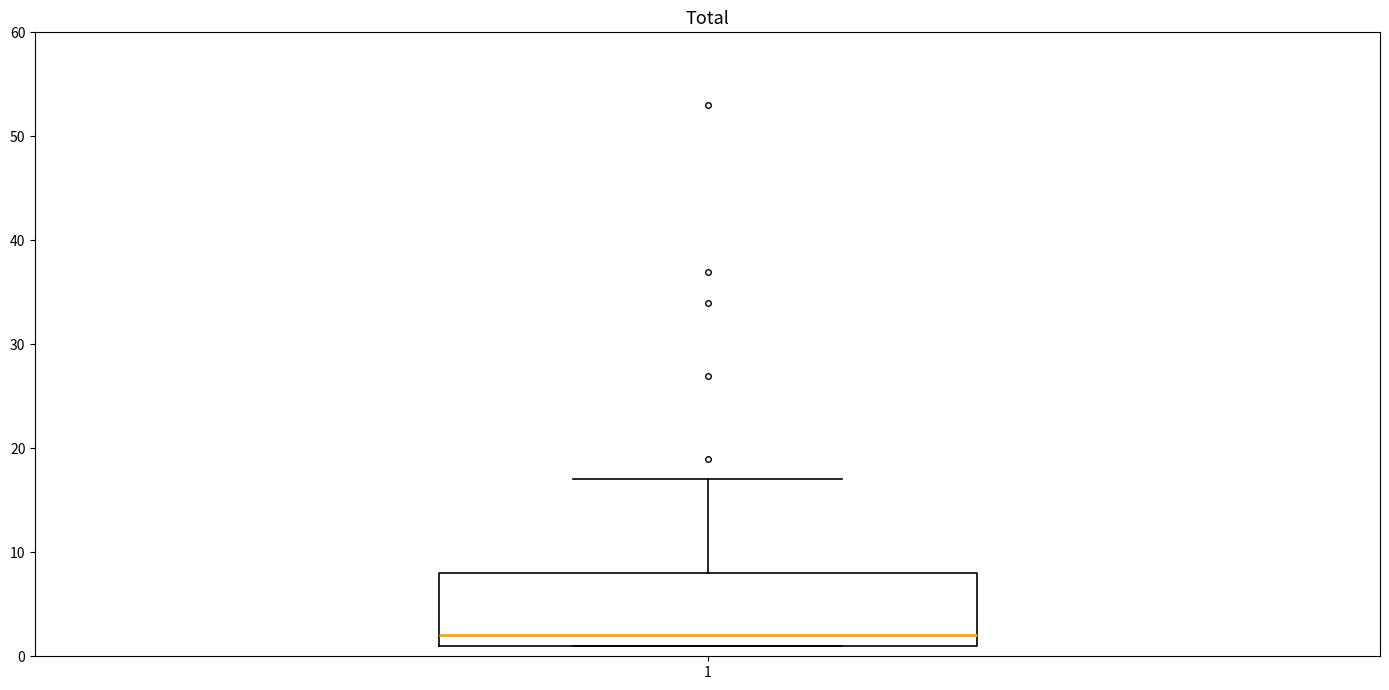

Transcribe this box plot: give where the median line is, the range the box spans, and where the two whiskers end, as read against the y-axis. The values are not printed on the chart, so give them approximately, as read against the axis.

median 2, box 1 to 8, whiskers 1 to 17